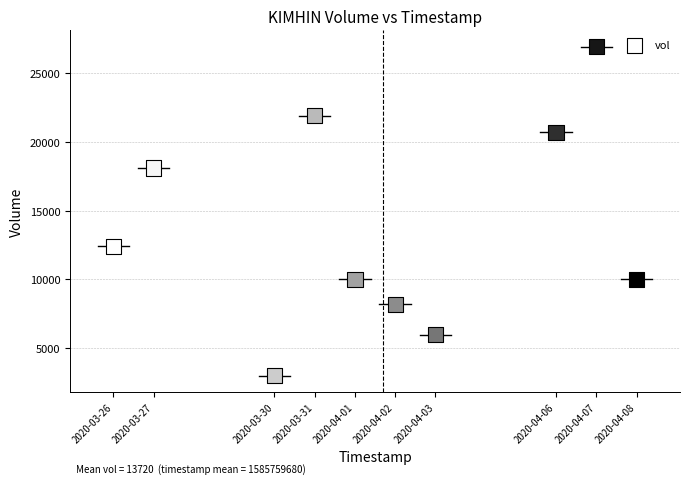

What is the average X value?

1585759680